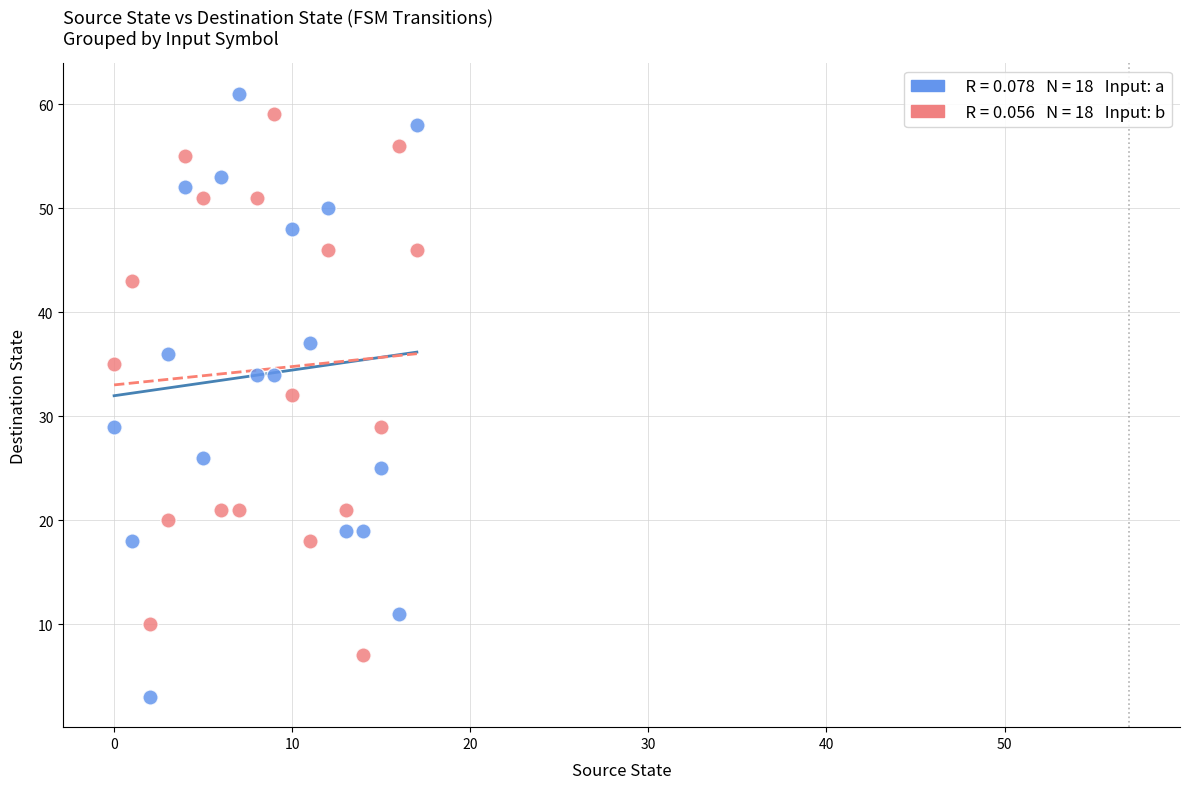

Across all data points, what is the range of Y values (max minus min)?

58